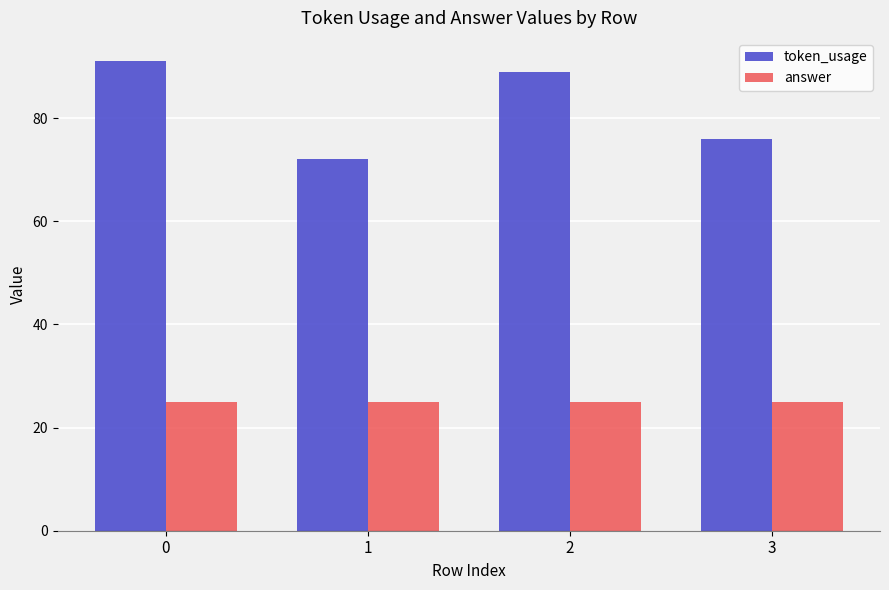

What are all the series names shown in the legend?

token_usage, answer